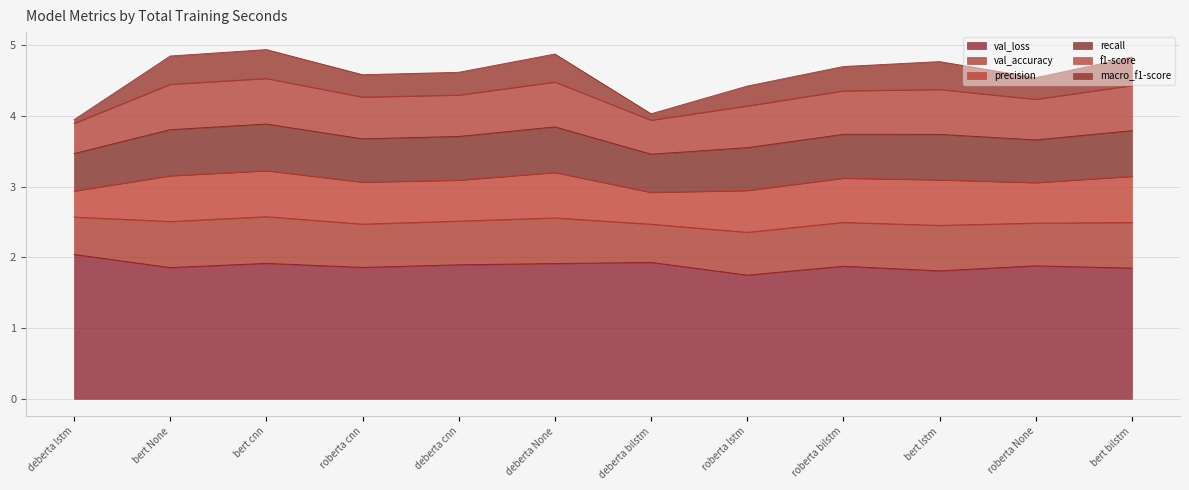

Does the chart display data point markers on the line(s)?

No